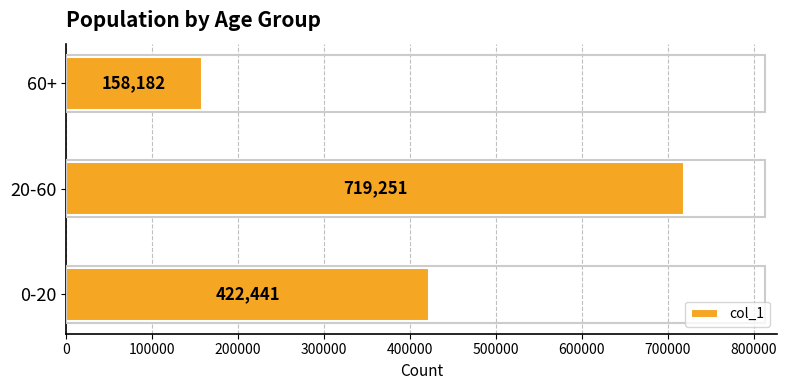

What is the ratio of the value at 20-60 to the value at 60+?

4.5